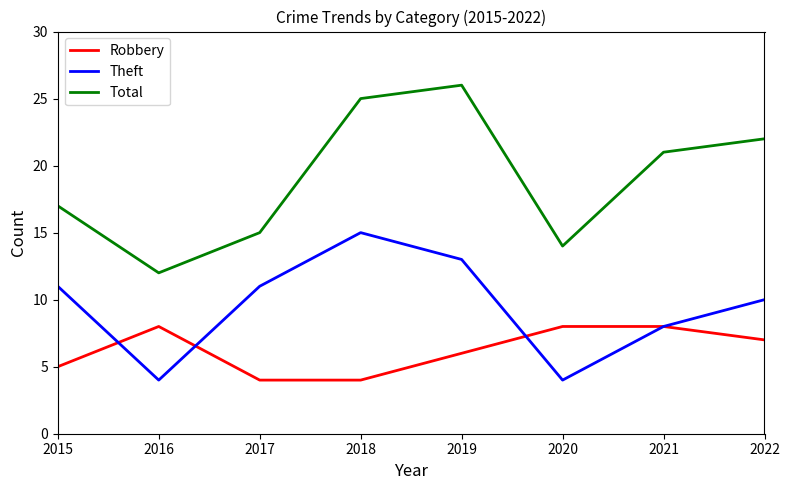

What is the maximum value shown in the chart?

26